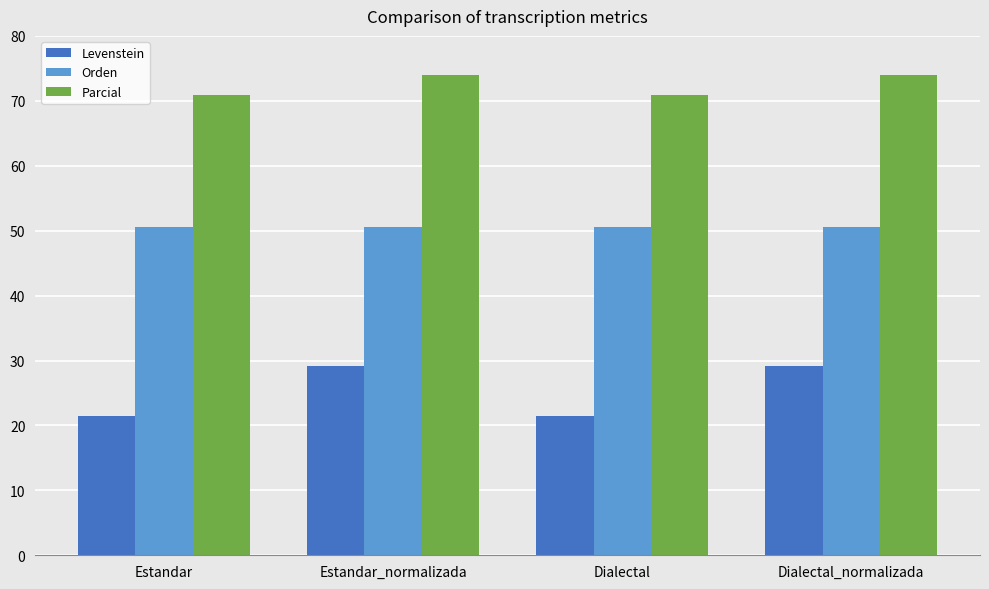

The Parcial series shows 33.2 at Estandar. True or false?

False